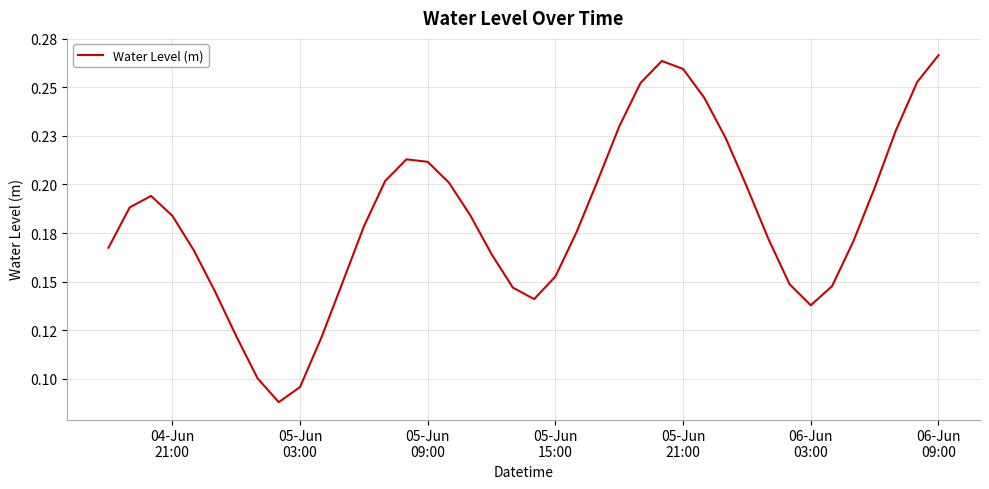

What is the value of the 16th point from the left?

0.2